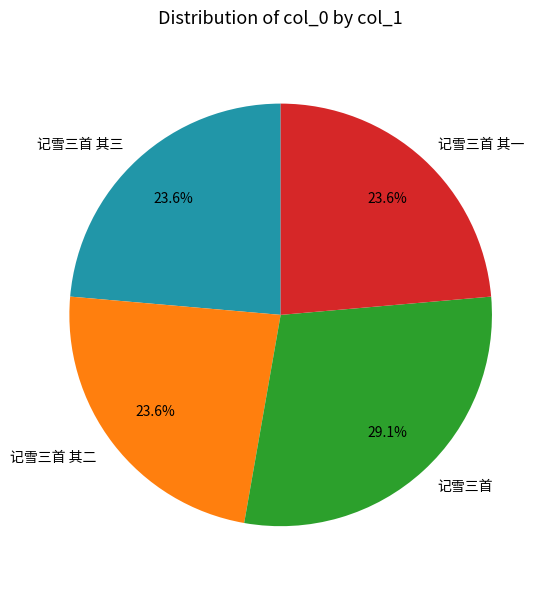

Does 记雪三首 其二 represent more than half of the total?

No